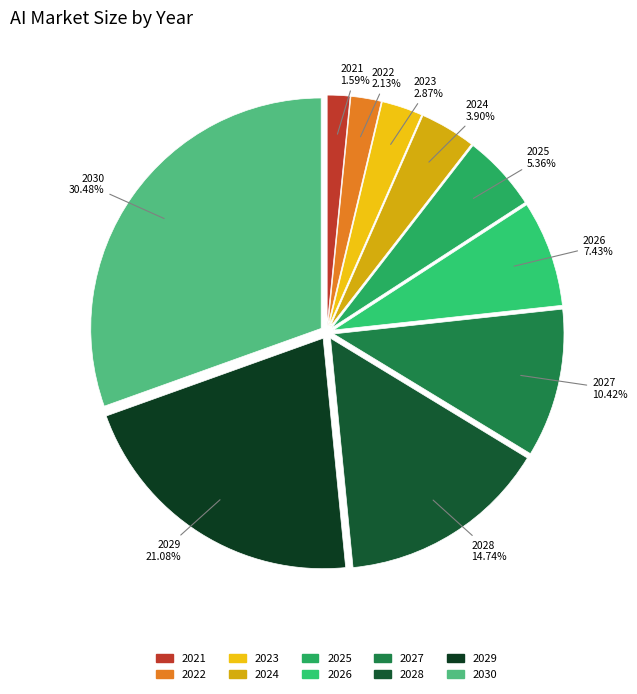

Which slice is the smallest?

2021